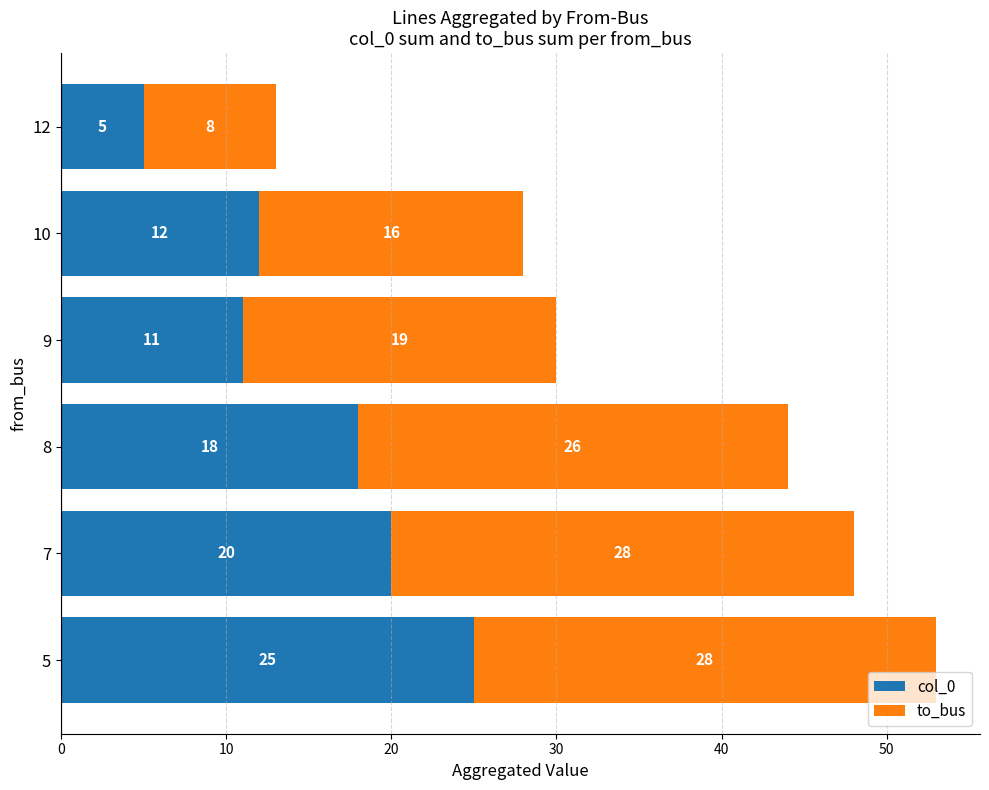

What are all the series names shown in the legend?

col_0, to_bus